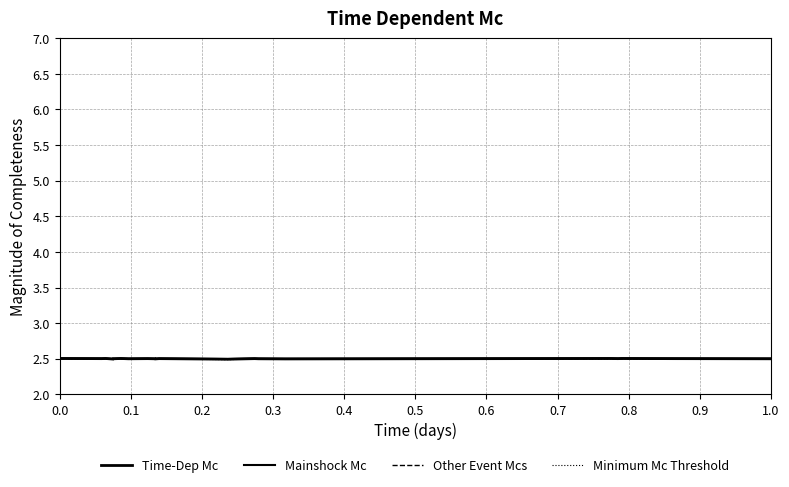

List the series in order of their overall mean, highest first.

Mainshock Mc, Time-Dep Mc, Other Event Mcs, Minimum Mc Threshold